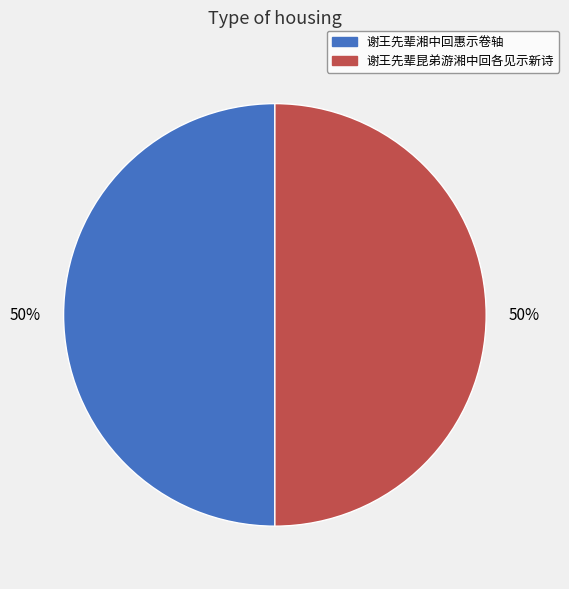

To the nearest percent, what is the combined percentage of 谢王先辈湘中回惠示卷轴 and 谢王先辈昆弟游湘中回各见示新诗?

100%